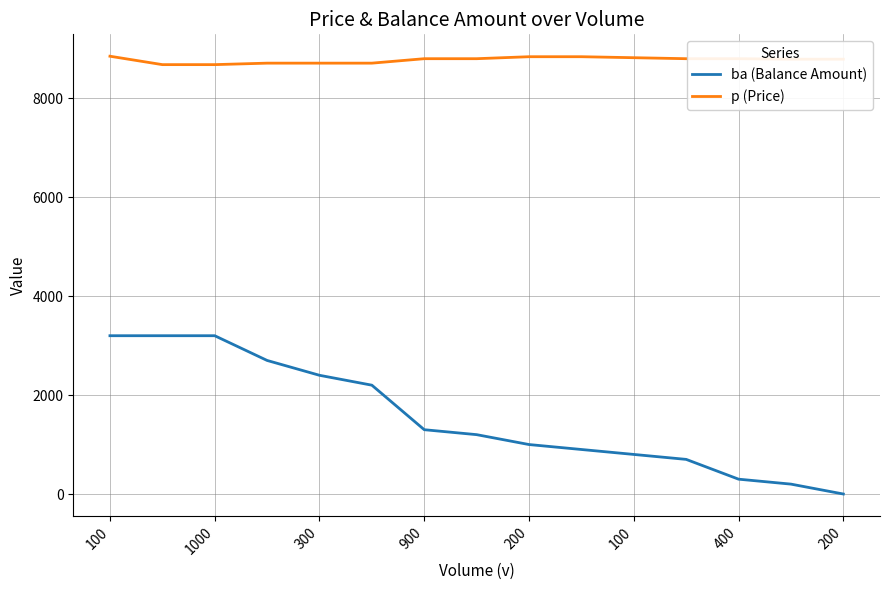

True or false: ba (Balance Amount) and p (Price) intersect in this chart.

False